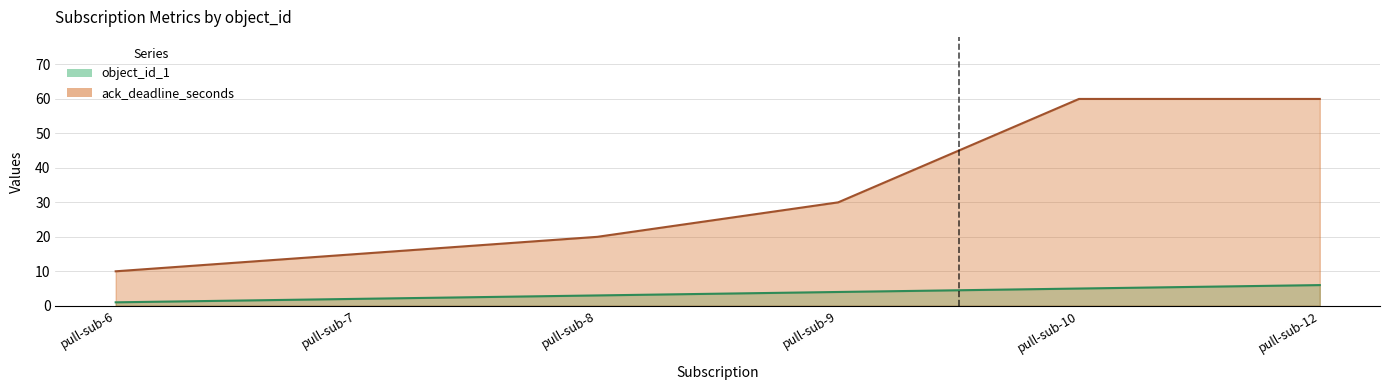

What is the total value across all series at pull-sub-6?

11